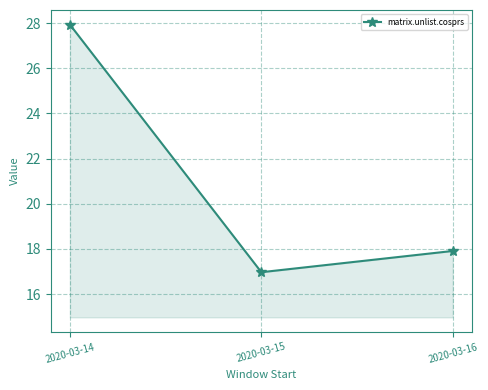

What is the average value?

20.9